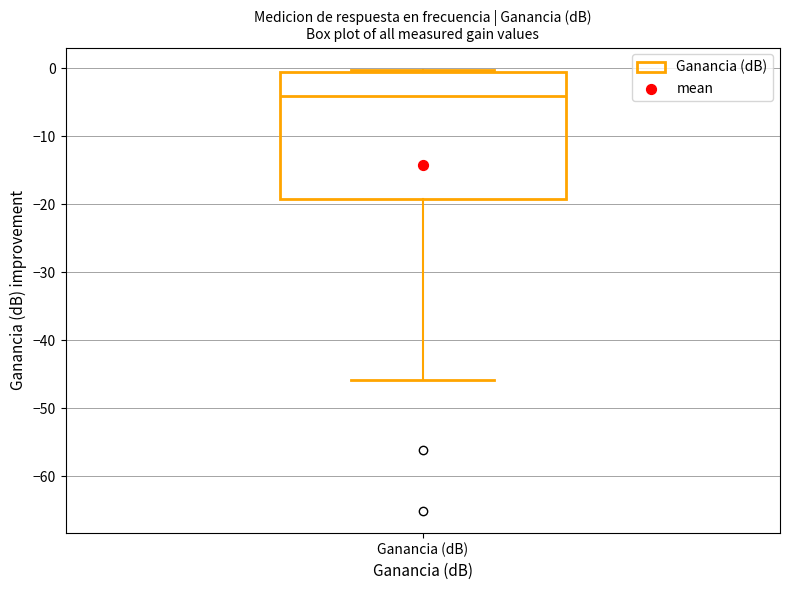

Where is the lower edge of the box for Ganancia (dB) on the y-axis? The values are not printed on the chart, so give them approximately, as read against the axis.

-19